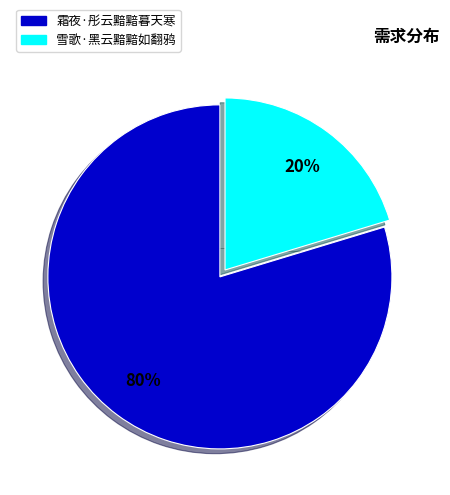

Is it true that 霜夜·彤云黯黯暮天寒 is 85% of the pie?

False